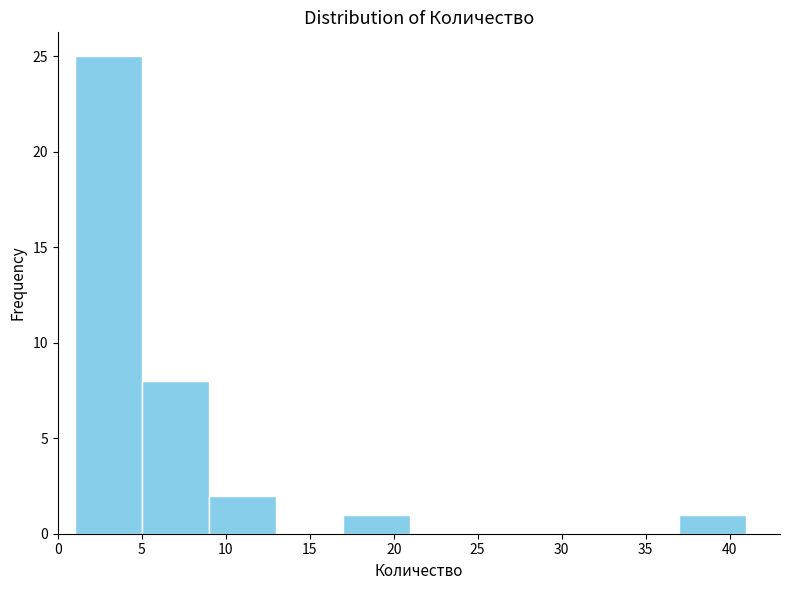

Over which range of the x-axis is the bar tallest?

1 to 5